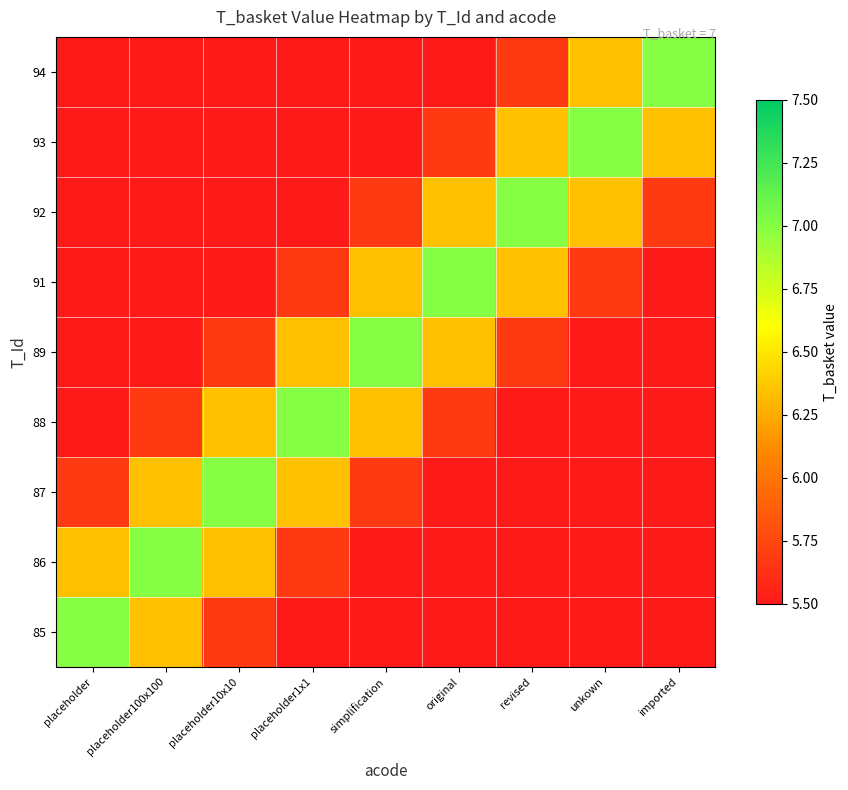

Reading left to right, extract all data points from this chart.

85: placeholder=7.0	placeholder100x100=6.3	placeholder10x10=5.7	placeholder1x1=5.0	simplification=4.4	original=3.7	revised=3.0	unkown=2.4	imported=1.7
86: placeholder=6.3	placeholder100x100=7.0	placeholder10x10=6.3	placeholder1x1=5.7	simplification=5.0	original=4.4	revised=3.7	unkown=3.0	imported=2.4
87: placeholder=5.7	placeholder100x100=6.3	placeholder10x10=7.0	placeholder1x1=6.3	simplification=5.7	original=5.0	revised=4.4	unkown=3.7	imported=3.0
88: placeholder=5.0	placeholder100x100=5.7	placeholder10x10=6.3	placeholder1x1=7.0	simplification=6.3	original=5.7	revised=5.0	unkown=4.4	imported=3.7
89: placeholder=4.4	placeholder100x100=5.0	placeholder10x10=5.7	placeholder1x1=6.3	simplification=7.0	original=6.3	revised=5.7	unkown=5.0	imported=4.4
91: placeholder=3.7	placeholder100x100=4.4	placeholder10x10=5.0	placeholder1x1=5.7	simplification=6.3	original=7.0	revised=6.3	unkown=5.7	imported=5.0
92: placeholder=3.0	placeholder100x100=3.7	placeholder10x10=4.4	placeholder1x1=5.0	simplification=5.7	original=6.3	revised=7.0	unkown=6.3	imported=5.7
93: placeholder=2.4	placeholder100x100=3.0	placeholder10x10=3.7	placeholder1x1=4.4	simplification=5.0	original=5.7	revised=6.3	unkown=7.0	imported=6.3
94: placeholder=1.7	placeholder100x100=2.4	placeholder10x10=3.0	placeholder1x1=3.7	simplification=4.4	original=5.0	revised=5.7	unkown=6.3	imported=7.0